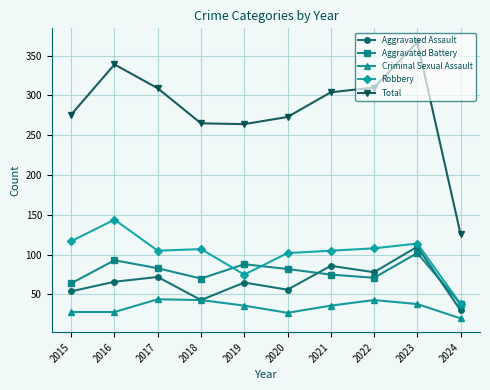

Does the chart have visible grid lines?

Yes